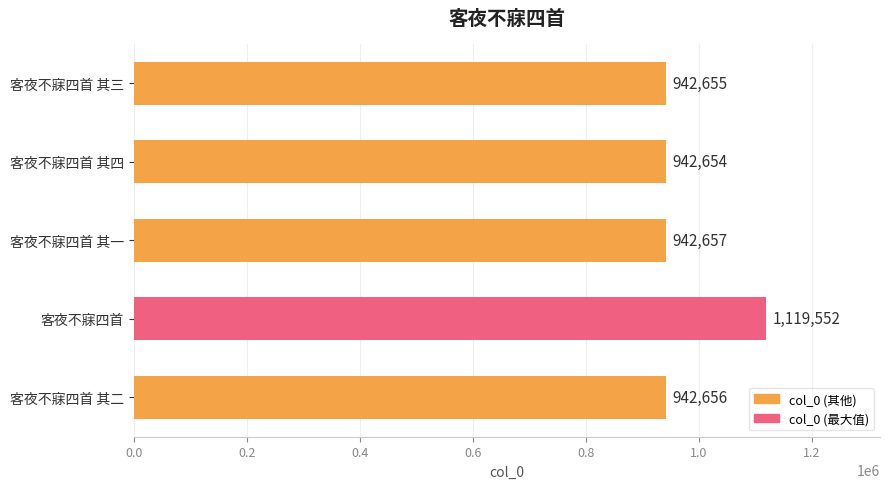

How many bars are there in total?

5